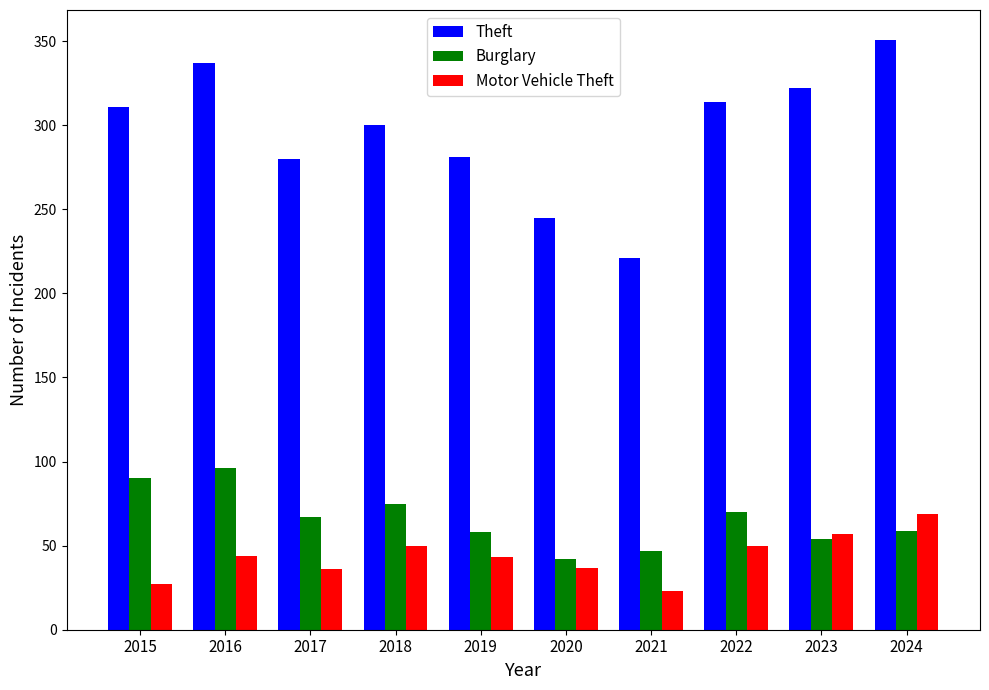

What is the sum of the Motor Vehicle Theft values at 2021 and 2019?

66